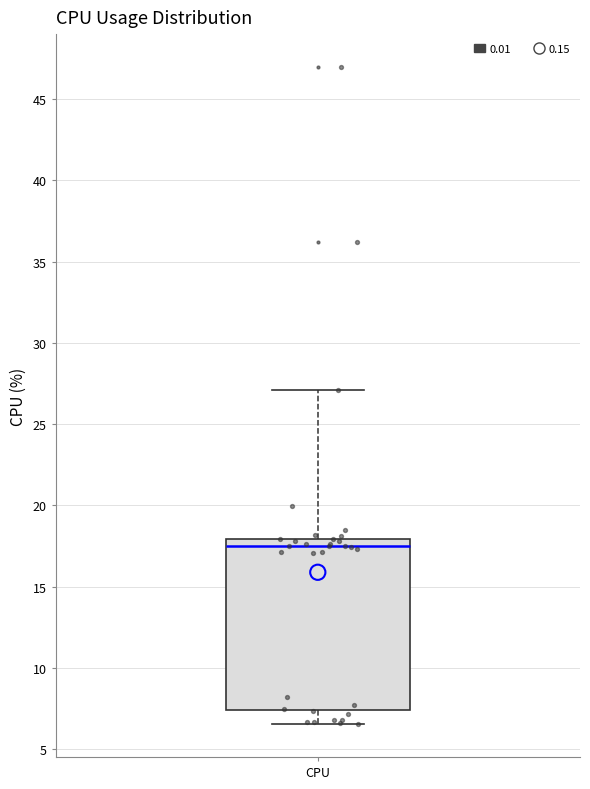

Read this box plot against the y-axis: the position of the median line, the range covered by the box, and the ends of both whiskers. The values are not printed on the chart, so give them approximately, as read against the axis.

median 17.5, box 7.5 to 18.0, whiskers 6.5 to 27.0